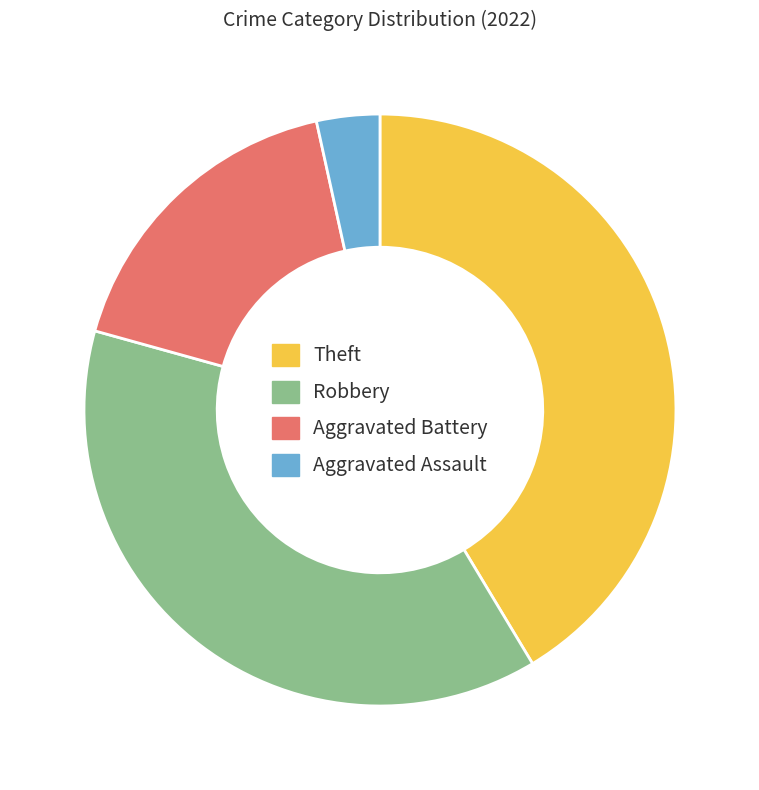

Rank the categories by value from lowest to highest.

Aggravated Assault, Aggravated Battery, Robbery, Theft